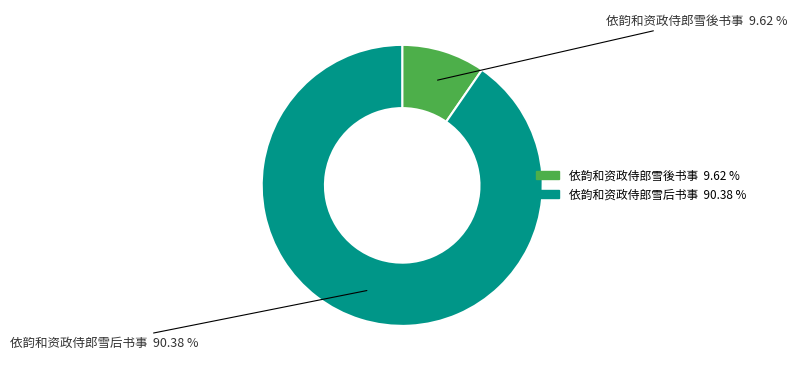

The 依韵和资政侍郎雪后书事 slice represents 90% of the pie. True or false?

True